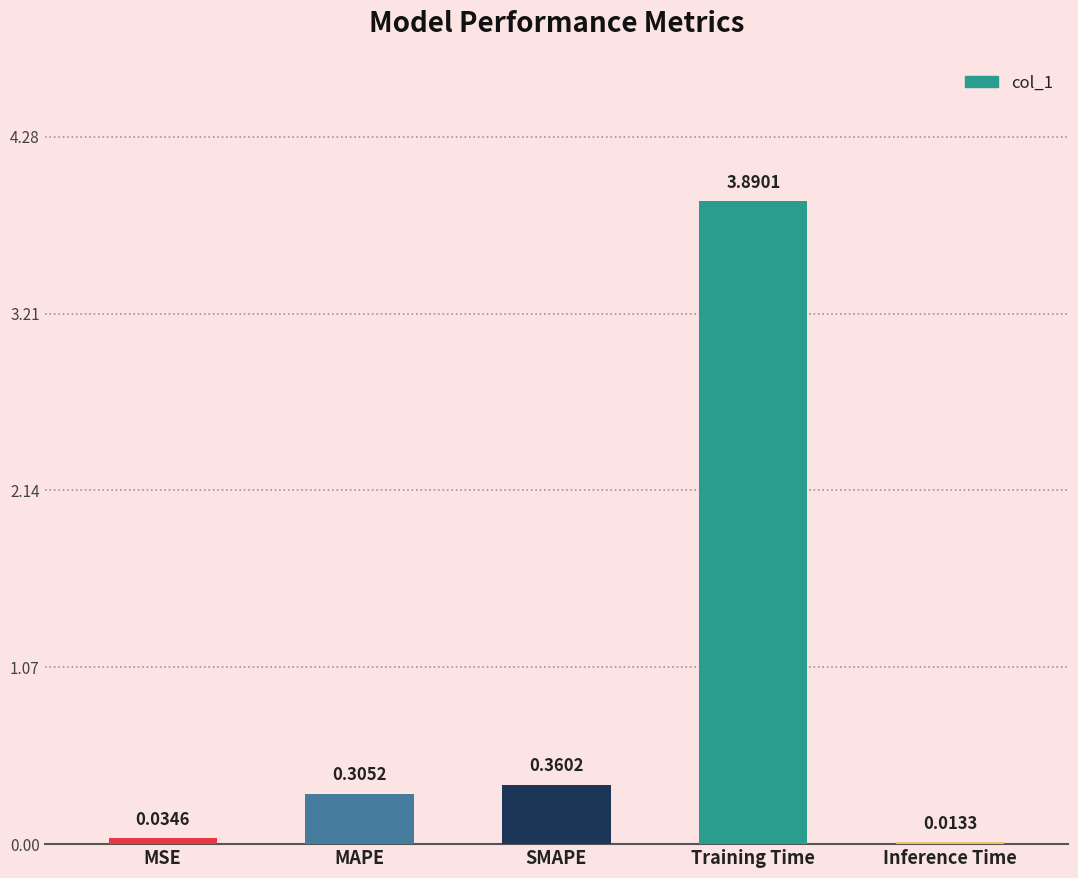

At which label is the value closest to 1?

SMAPE